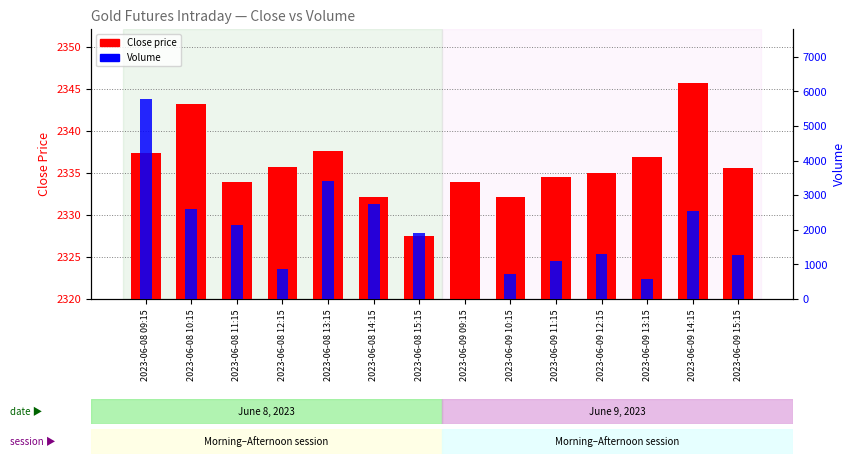

The Close price series shows 9.3 at 2023-06-08 11:15. True or false?

False